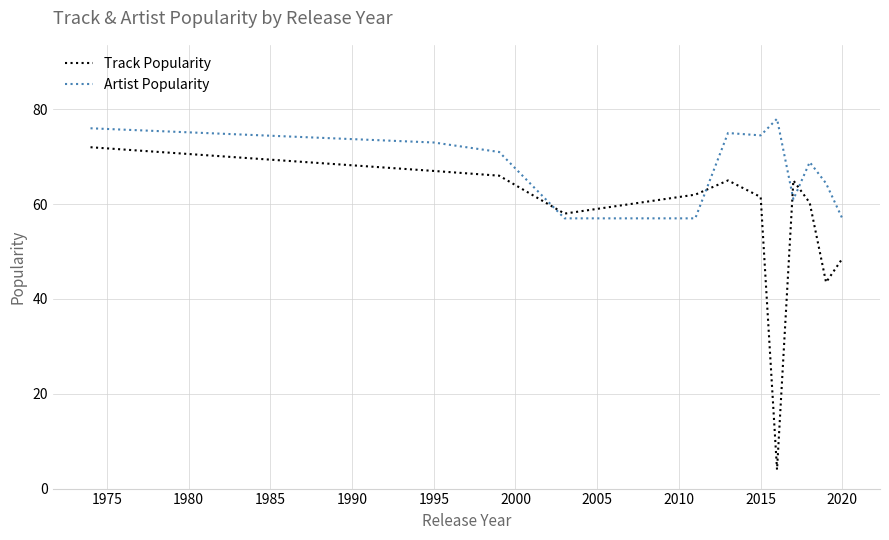

What is the greatest value displayed?

78.0